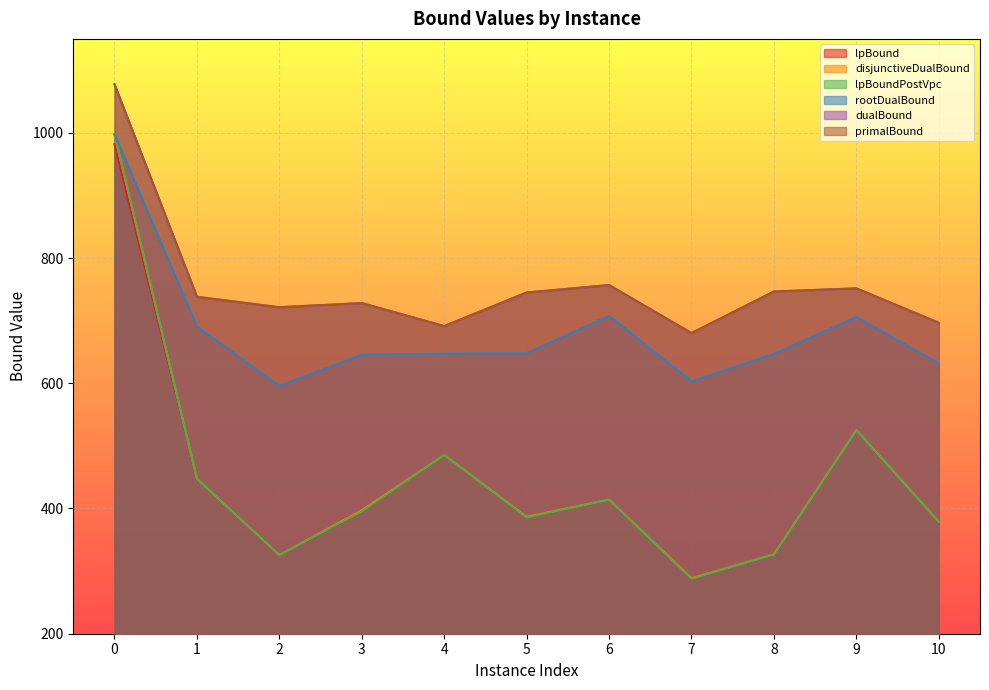

True or false: disjunctiveDualBound has a value of 525.4 at 9.

True